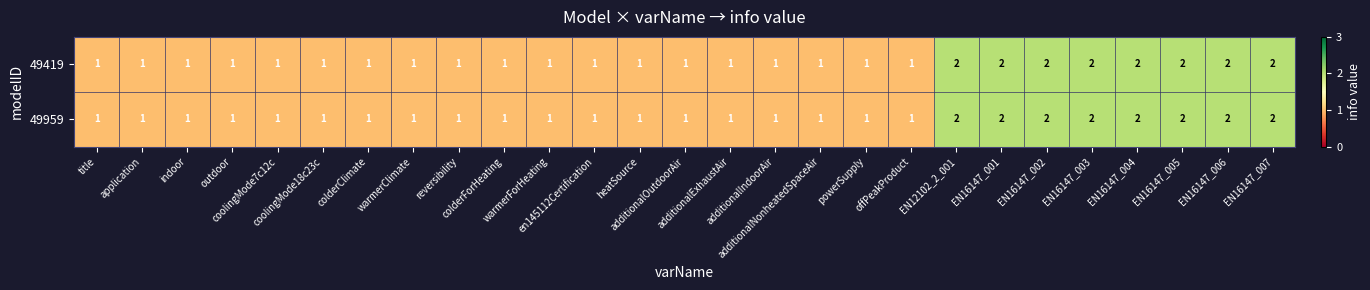

Count the 49959 values in the range 1 to 2.

27